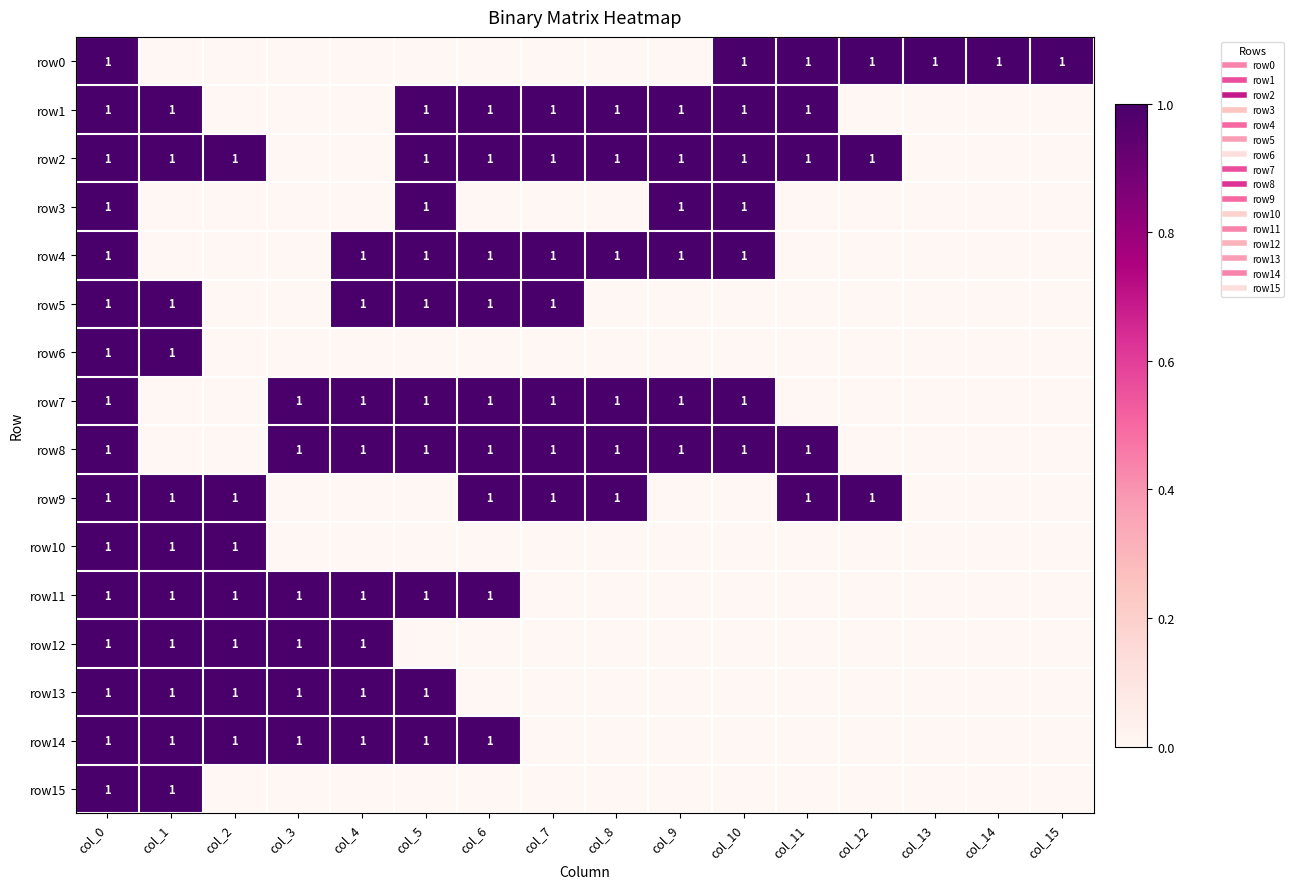

Where is row9 nearest to the value 0?

col_3